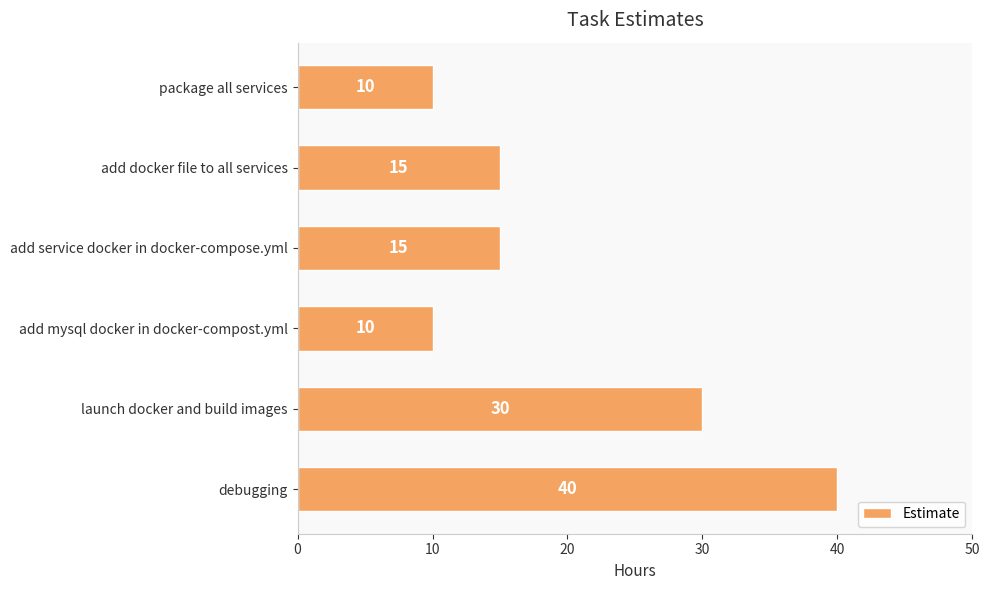

What is the ratio of the value at add docker file to all services to the value at debugging?

0.4